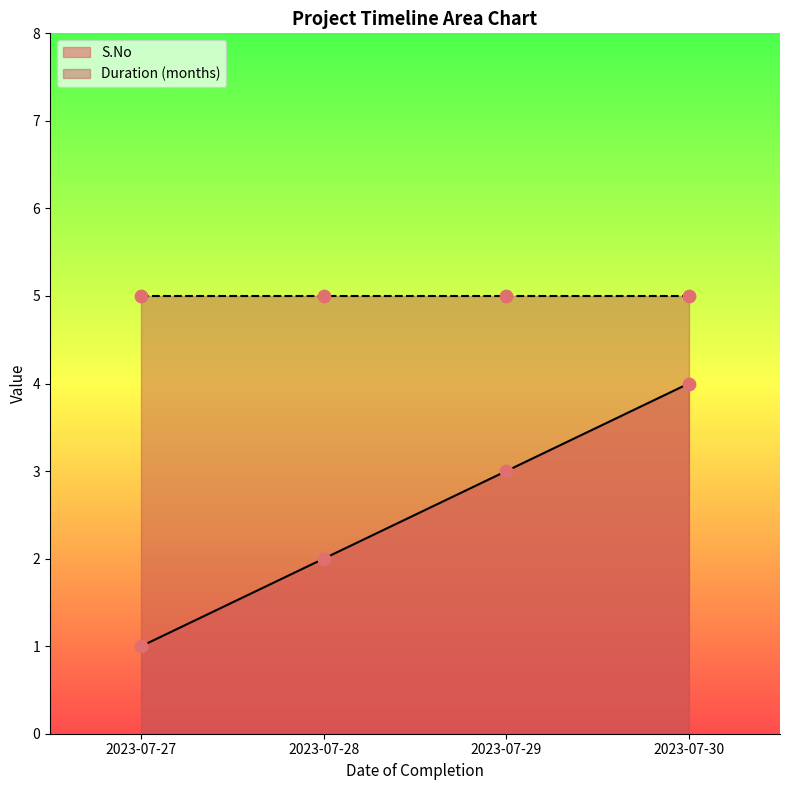

What is the change in value from 2023-07-27 to 2023-07-30?

+3